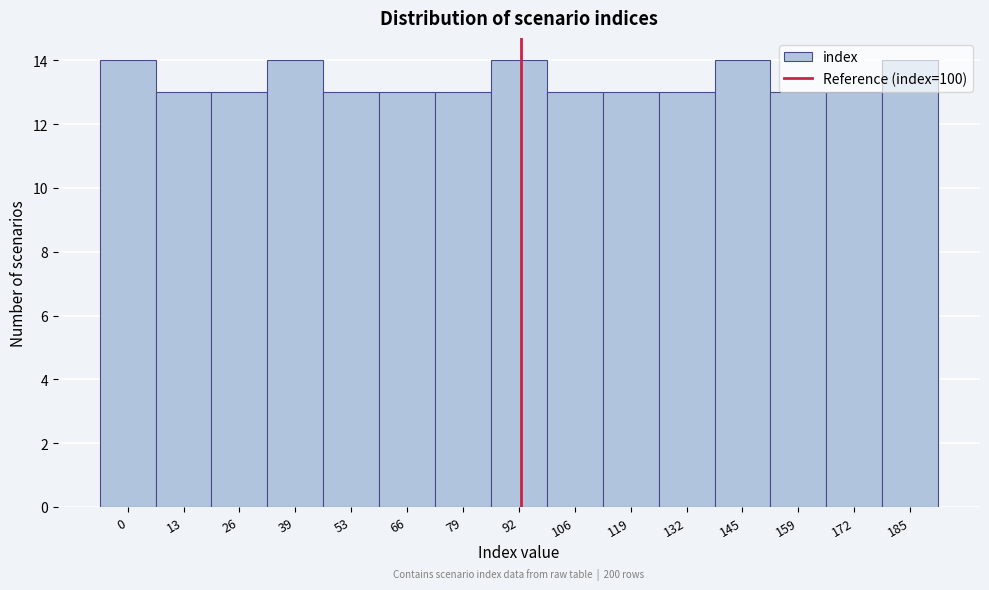

The value at 145 is 23. True or false?

False